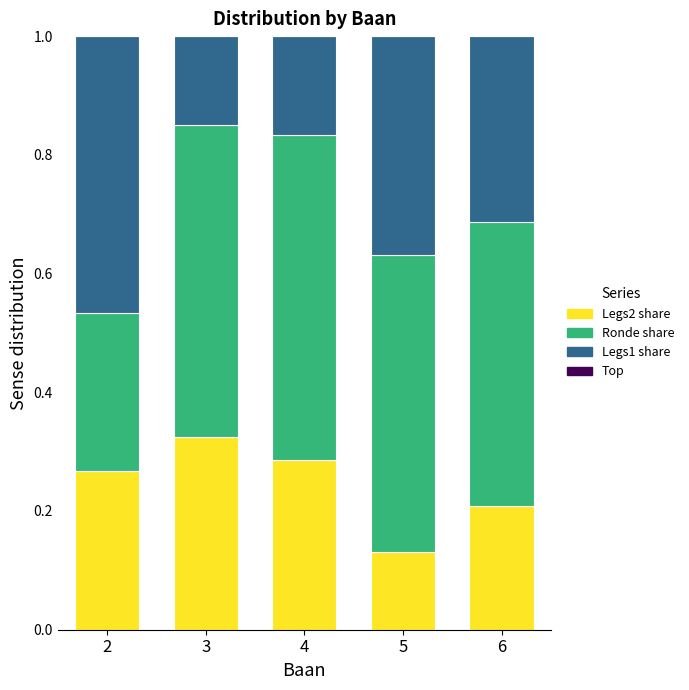

Which category has the lowest value in the Legs2 share series?

5